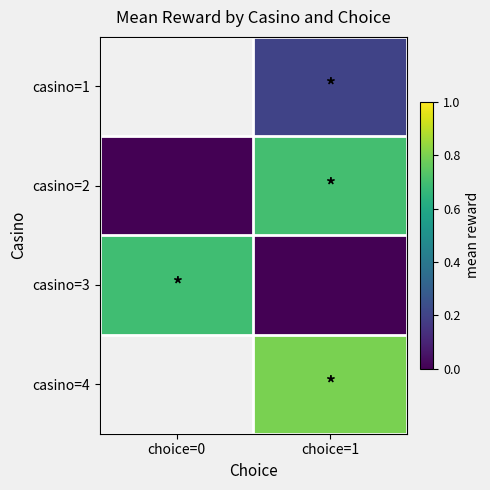

Which series has the largest range (max minus min)?

casino=2